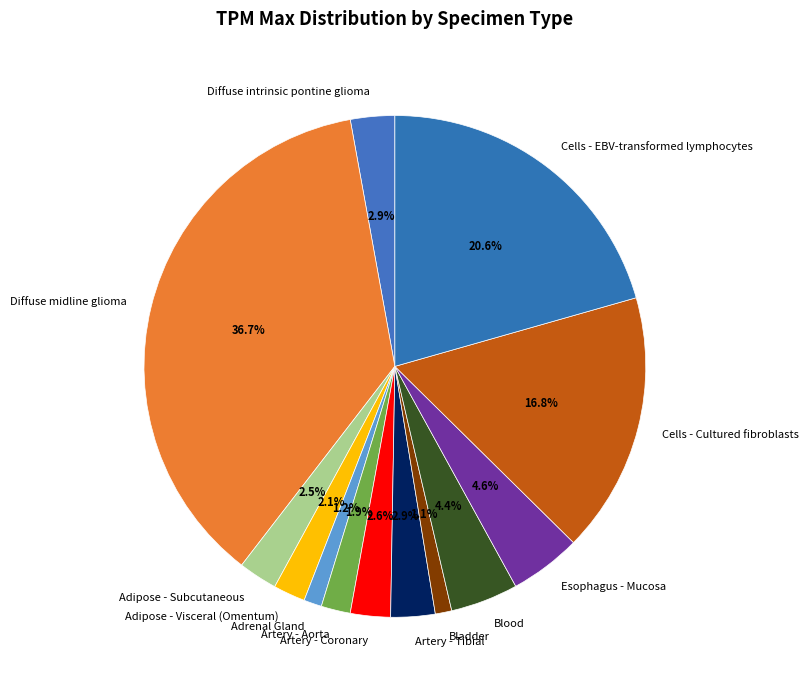

Count the number of slices in the pie.

13